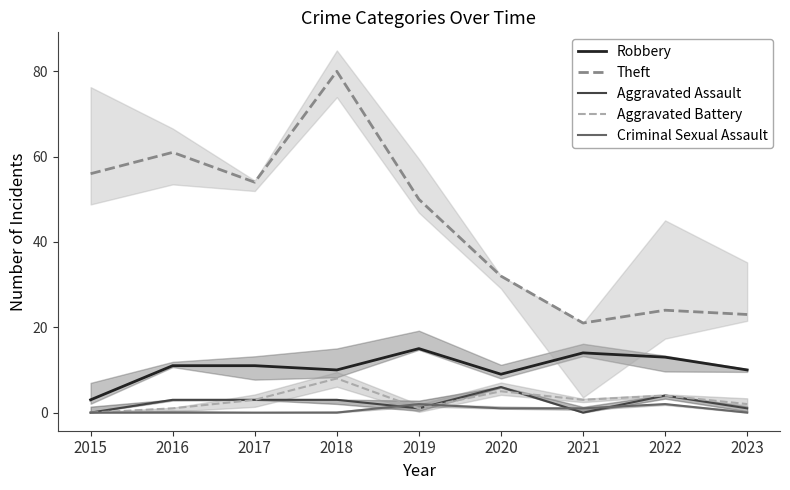

Where is Theft nearest to the value 50?

2019